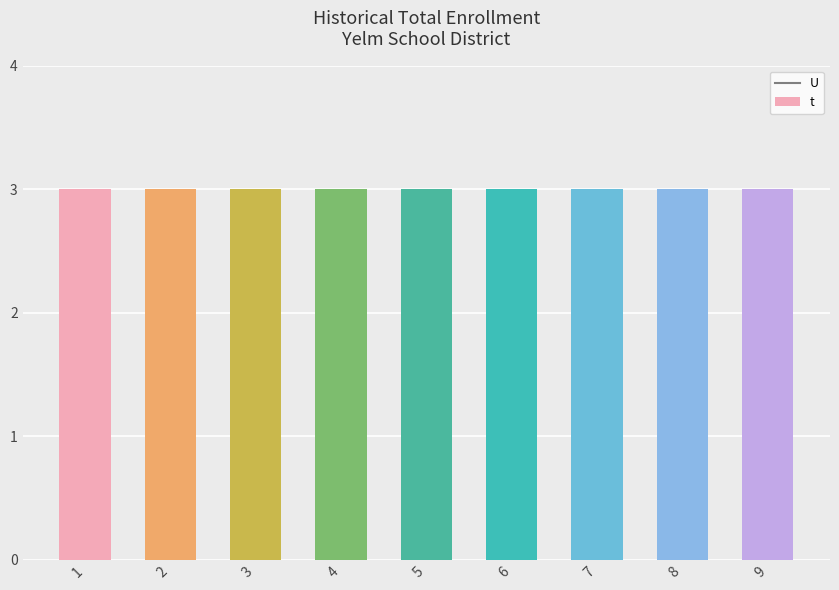

Reading left to right, extract all data points from this chart.

t: 3	3	3	3	3	3	3	3	3
U: 1	1	1	1	1	1	1	1	1